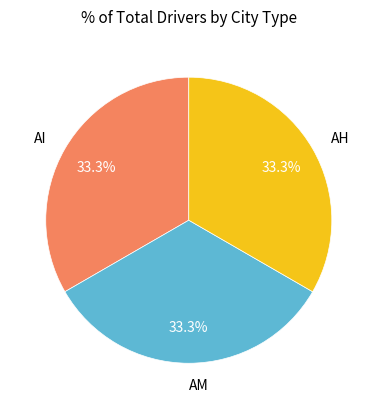

What portion of the pie excludes AH?

66.7%